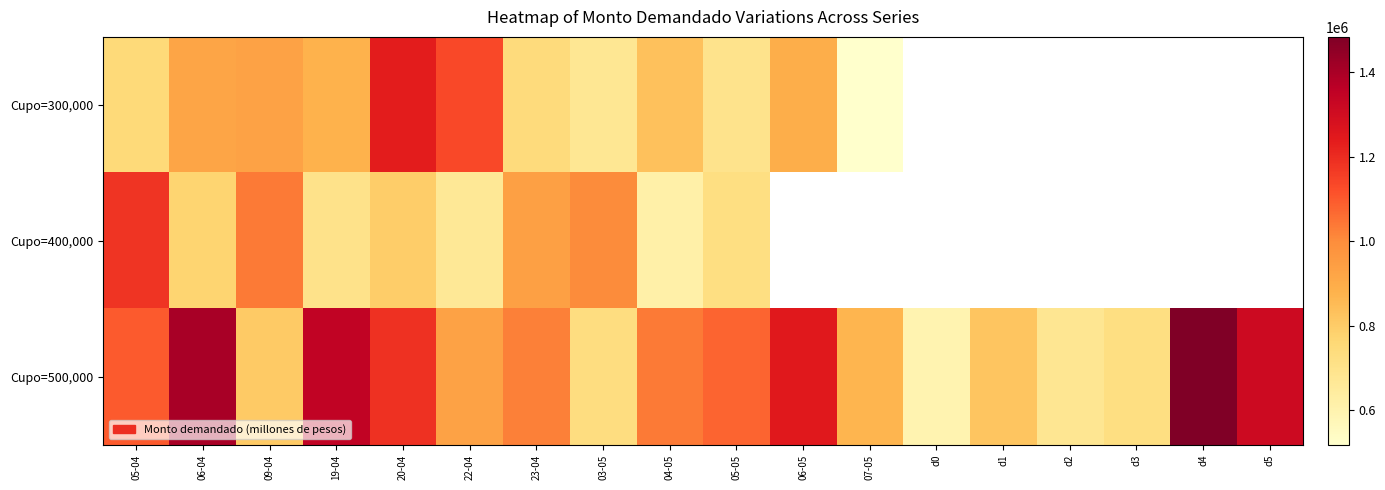

Rank the categories by Cupo=500,000 value from highest to lowest.

d4, 06-04, 19-04, d5, 06-05, 20-04, 05-04, 05-05, 04-05, 23-04, 22-04, 07-05, d1, 09-04, 03-05, d3, d2, d0